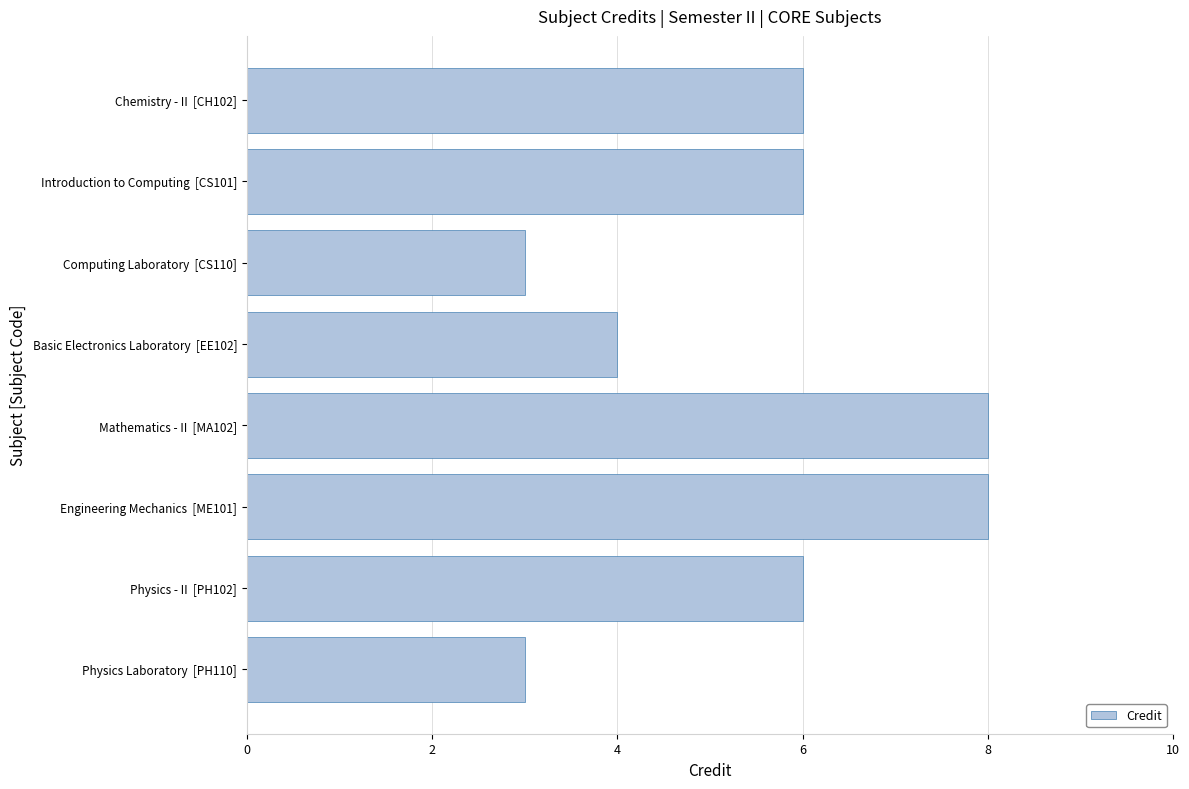

Does the chart contain stacked bars?

No